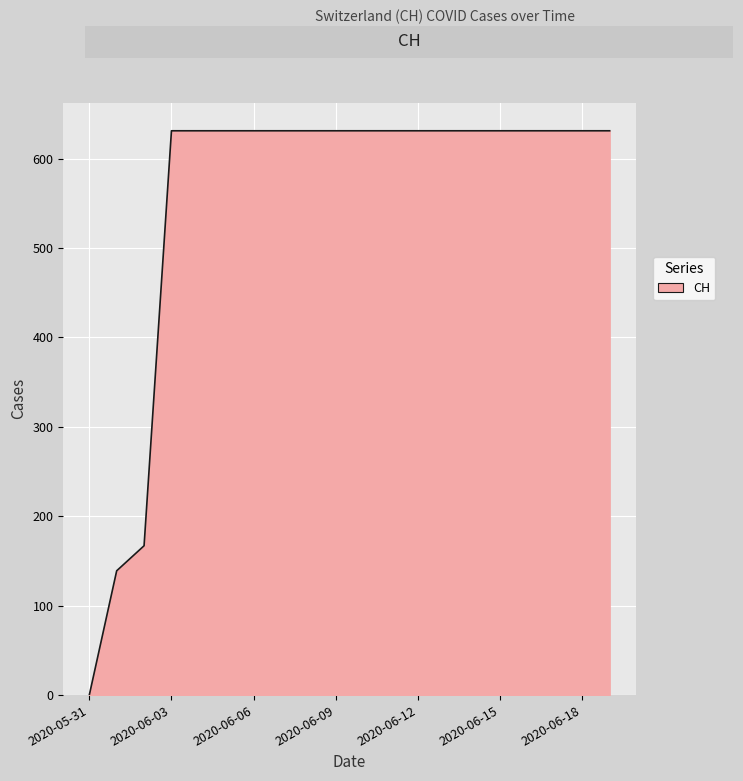

What is the difference between the maximum and minimum values?

631